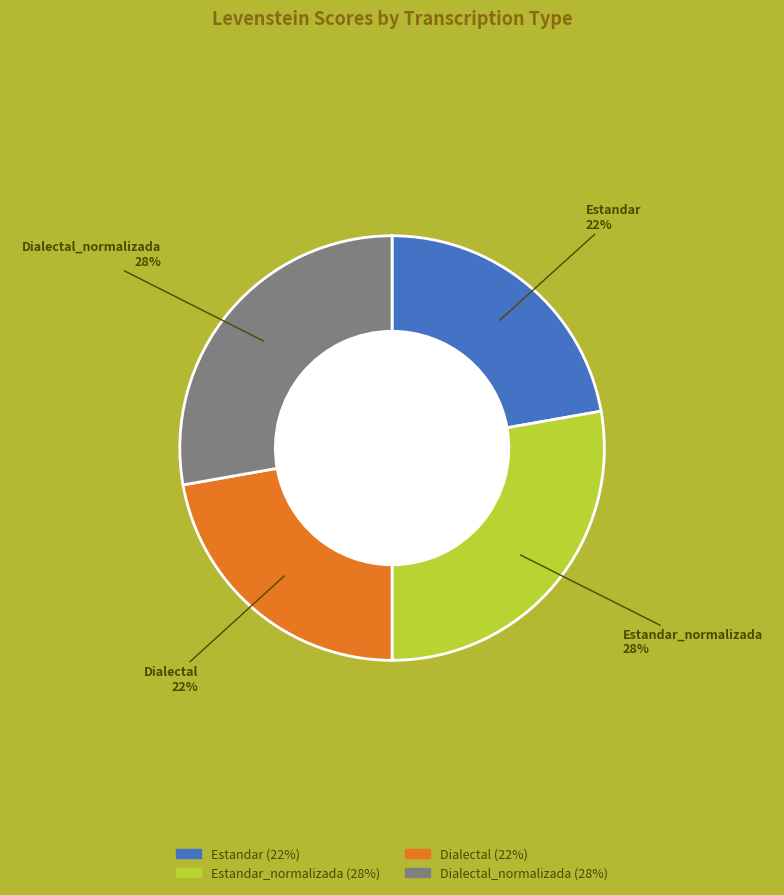

Does any single category account for the majority?

No